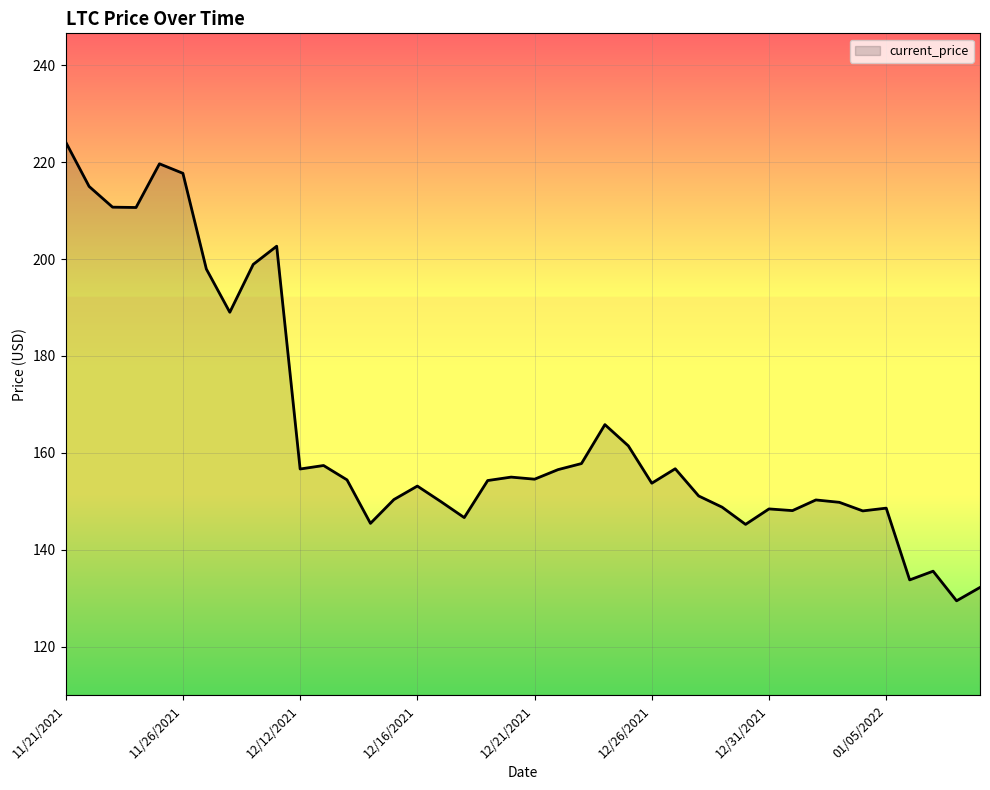

What is the minimum value shown in the chart?

129.5